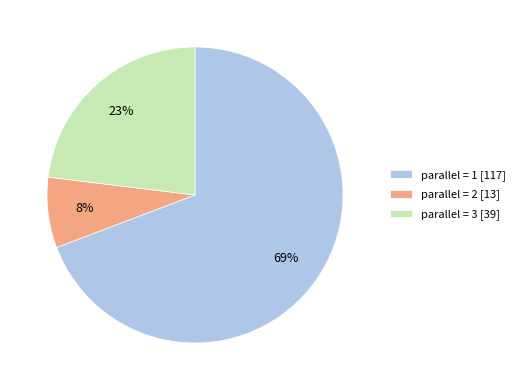

Approximately how many times larger is the value at parallel = 1 [117] compared to parallel = 3 [39]?

3.0